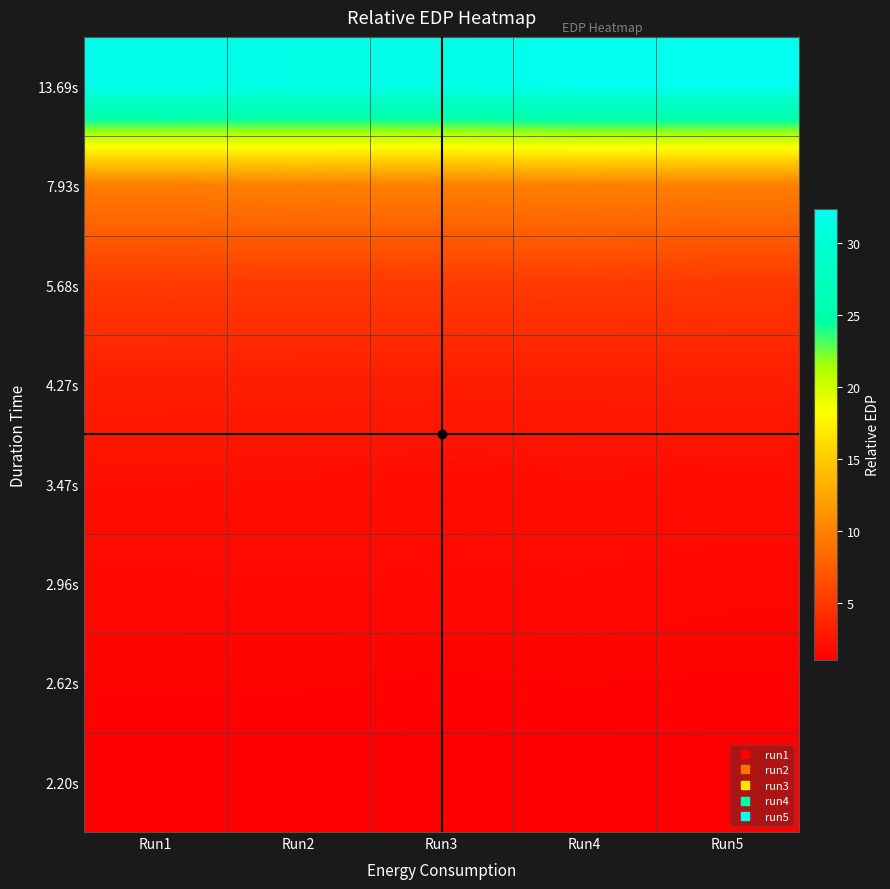

At Run2, list the series in order from smallest to largest.

2.20s, 2.62s, 2.96s, 3.47s, 4.27s, 5.68s, 7.93s, 13.69s